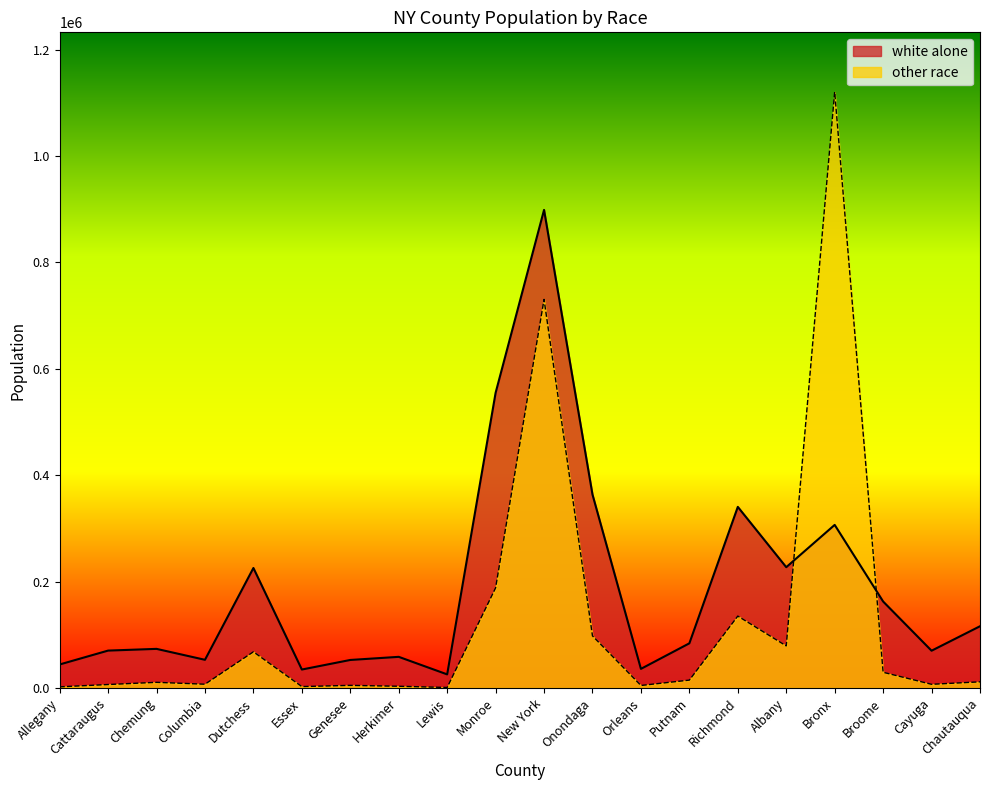

List the series in order of their peak value, lowest first.

white alone, other race